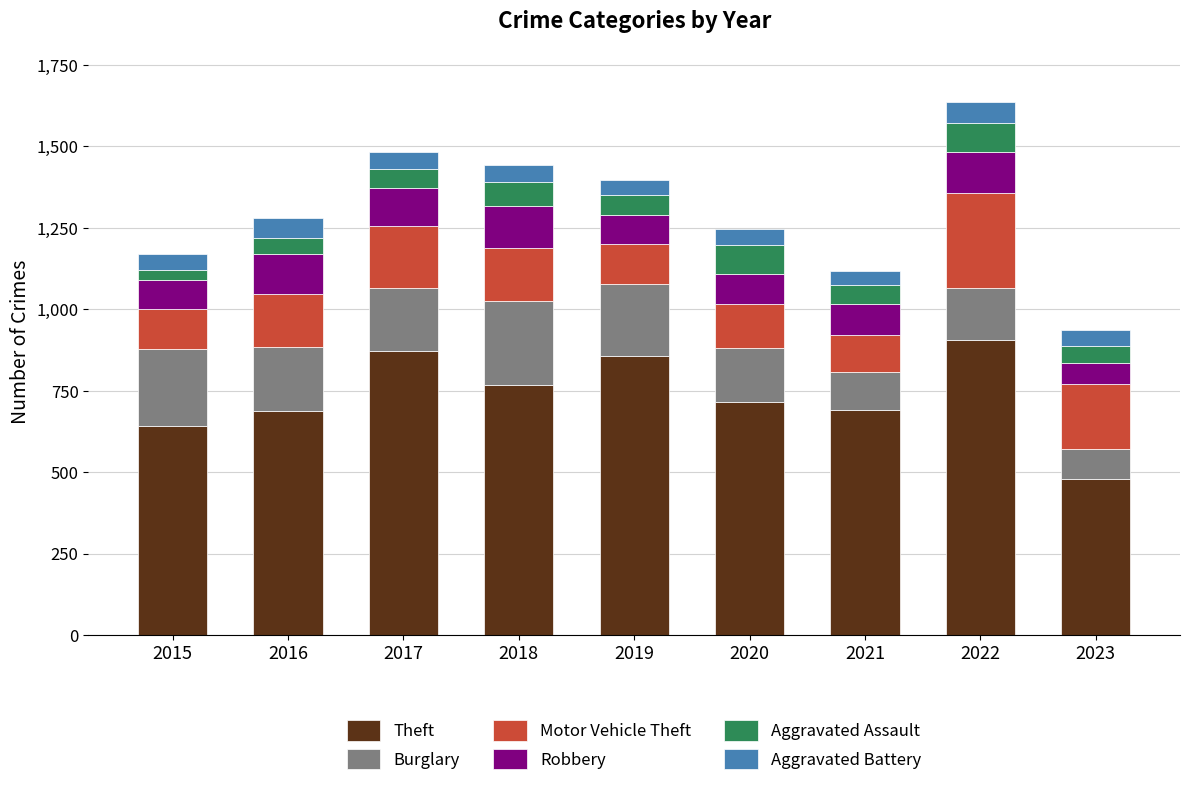

What is the difference between the maximum and second lowest values in the Theft series?

264